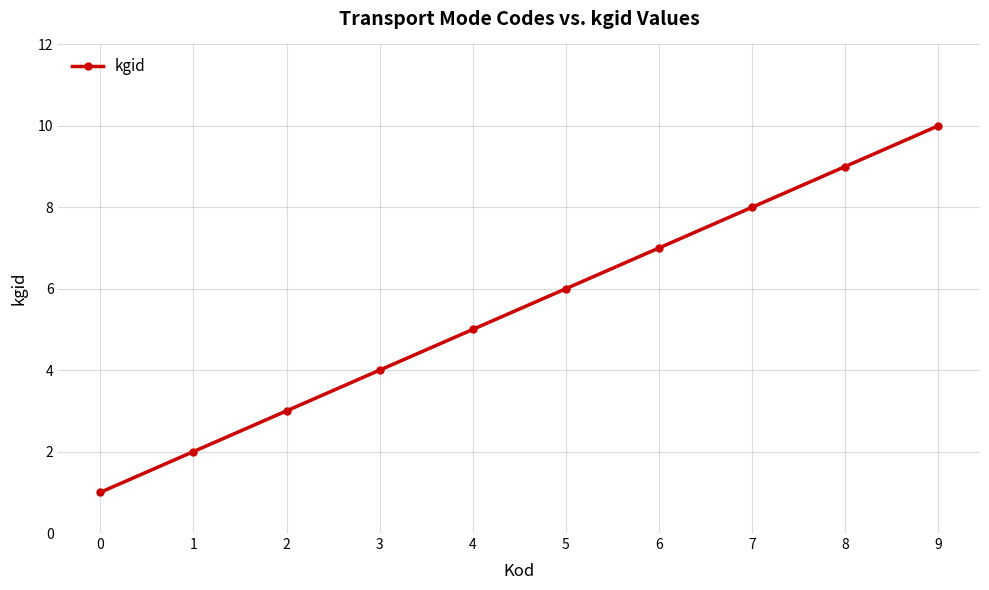

What is the difference between the second highest and minimum values?

8